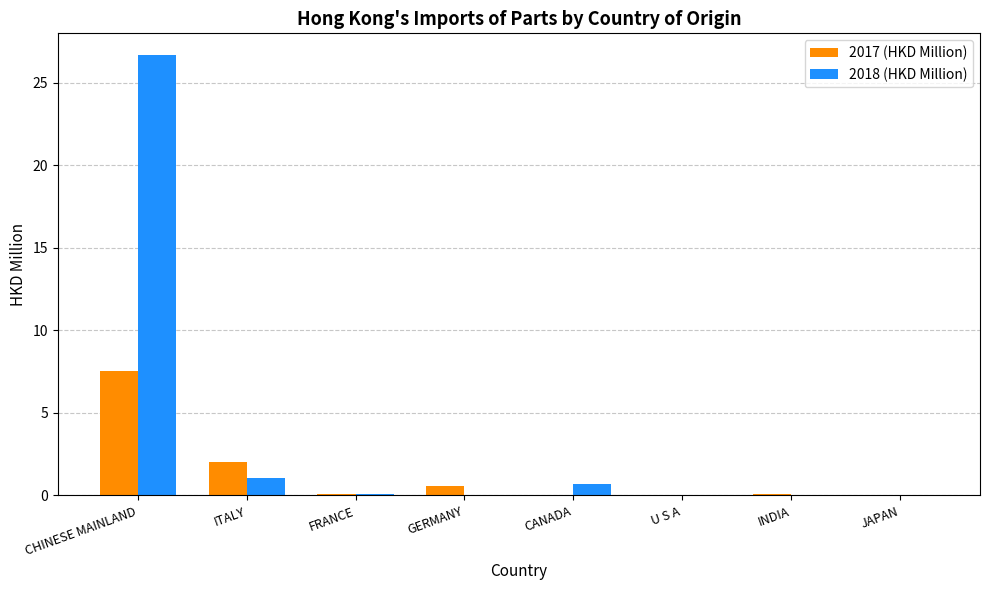

At which label is 2017 (HKD Million) closest to 3?

ITALY